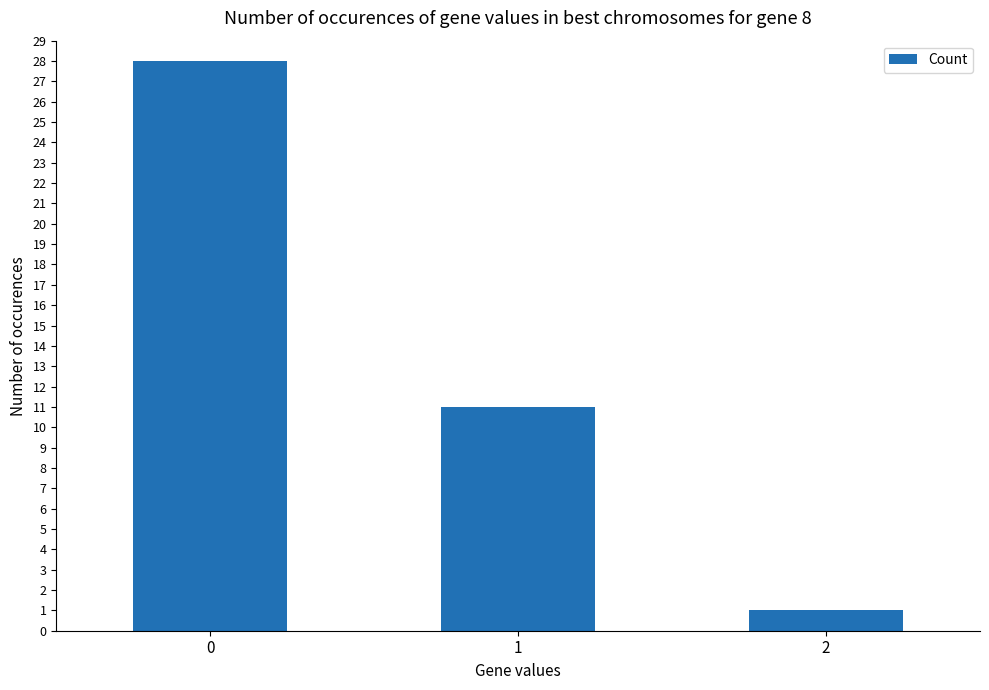

Reading left to right, extract all data points from this chart.

0=28	1=11	2=1